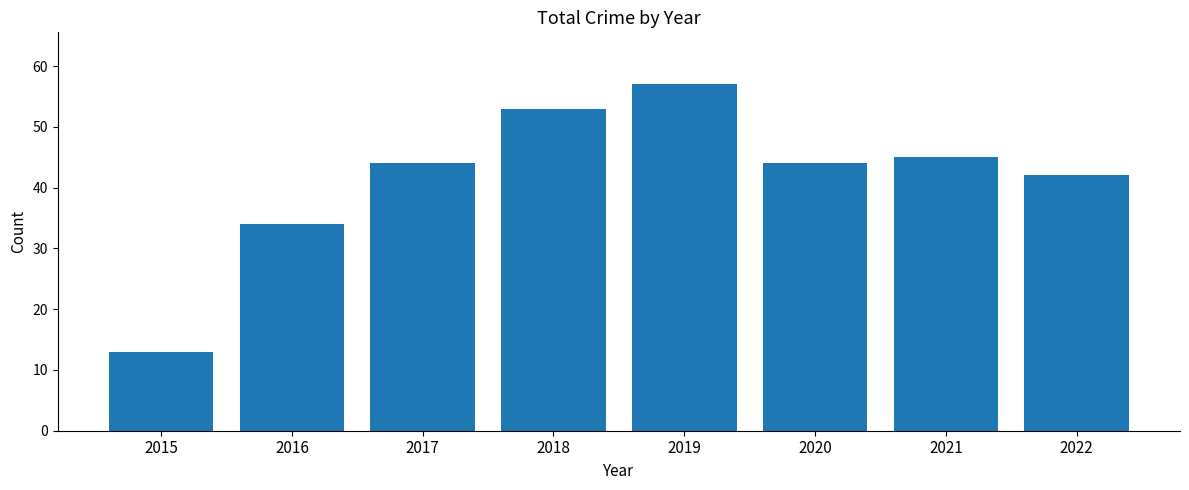

Reading right to left, extract all data points from this chart.

2022=42	2021=45	2020=44	2019=57	2018=53	2017=44	2016=34	2015=13